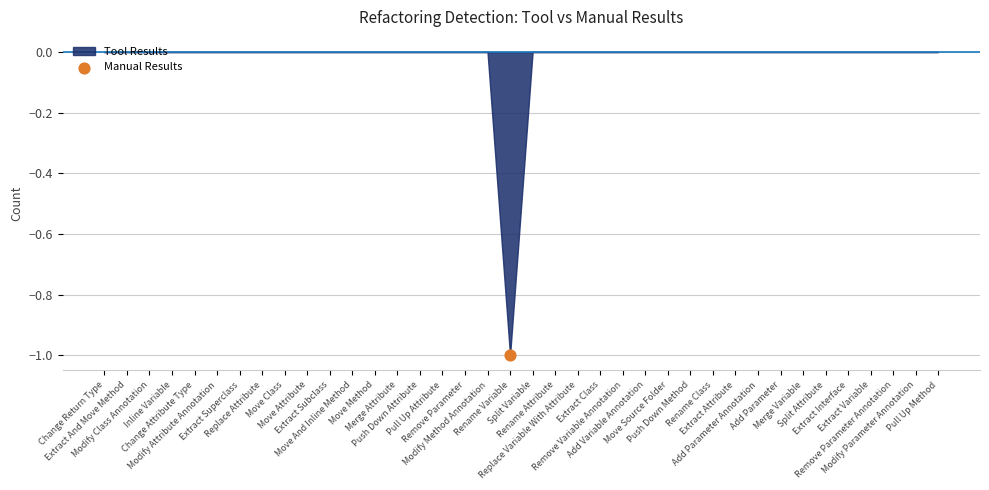

Which series reaches the maximum Y coordinate?

Tool Results